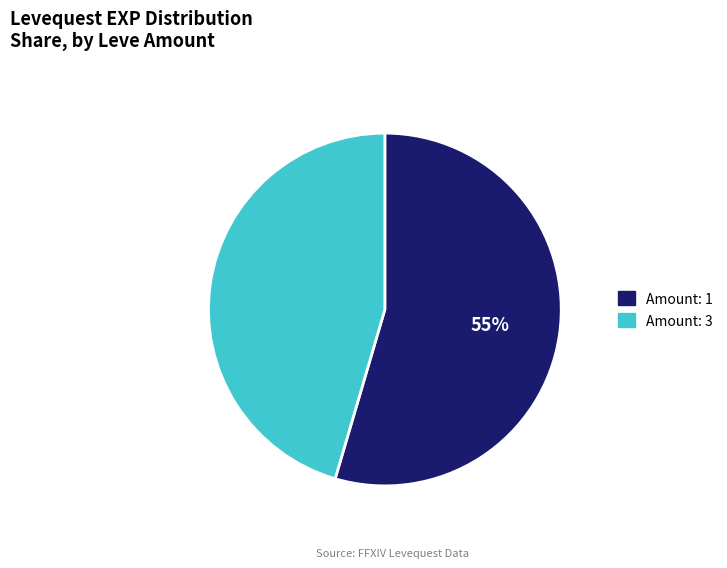

To the nearest percent, what is the average slice percentage?

50%